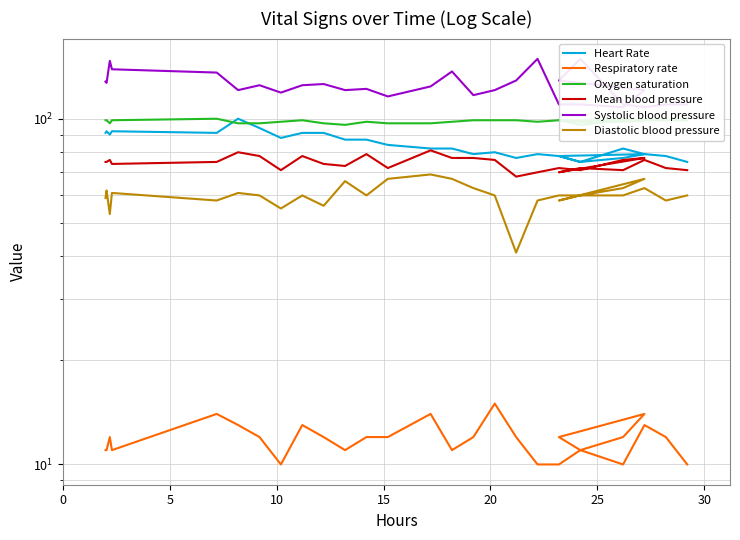

Which category has the highest value in the Oxygen saturation series?

20